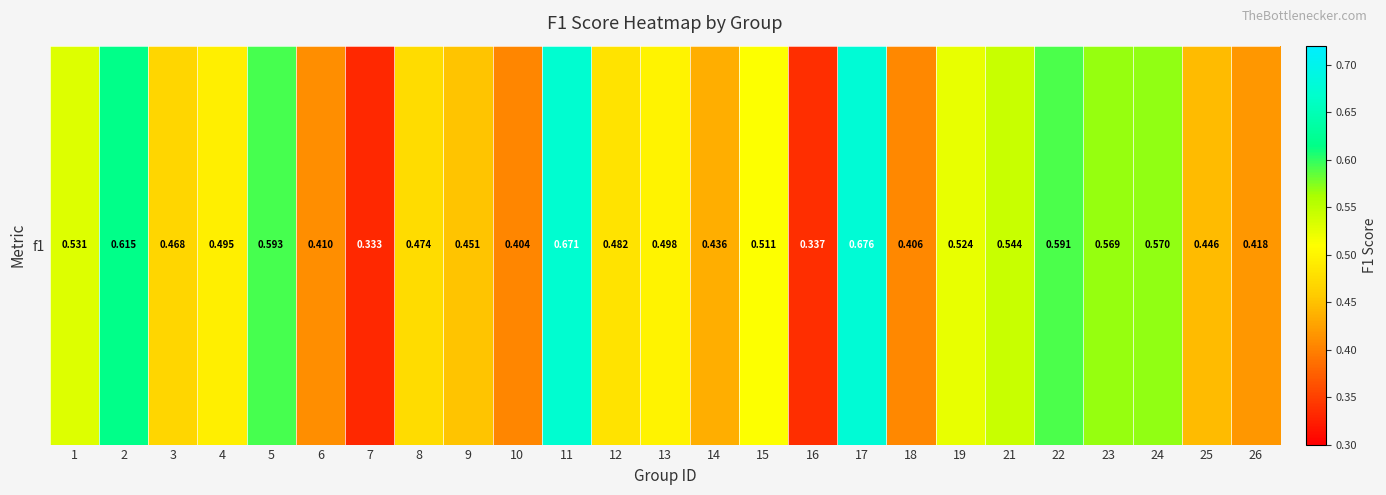

What is the sum of the values at 18 and 3?

0.9